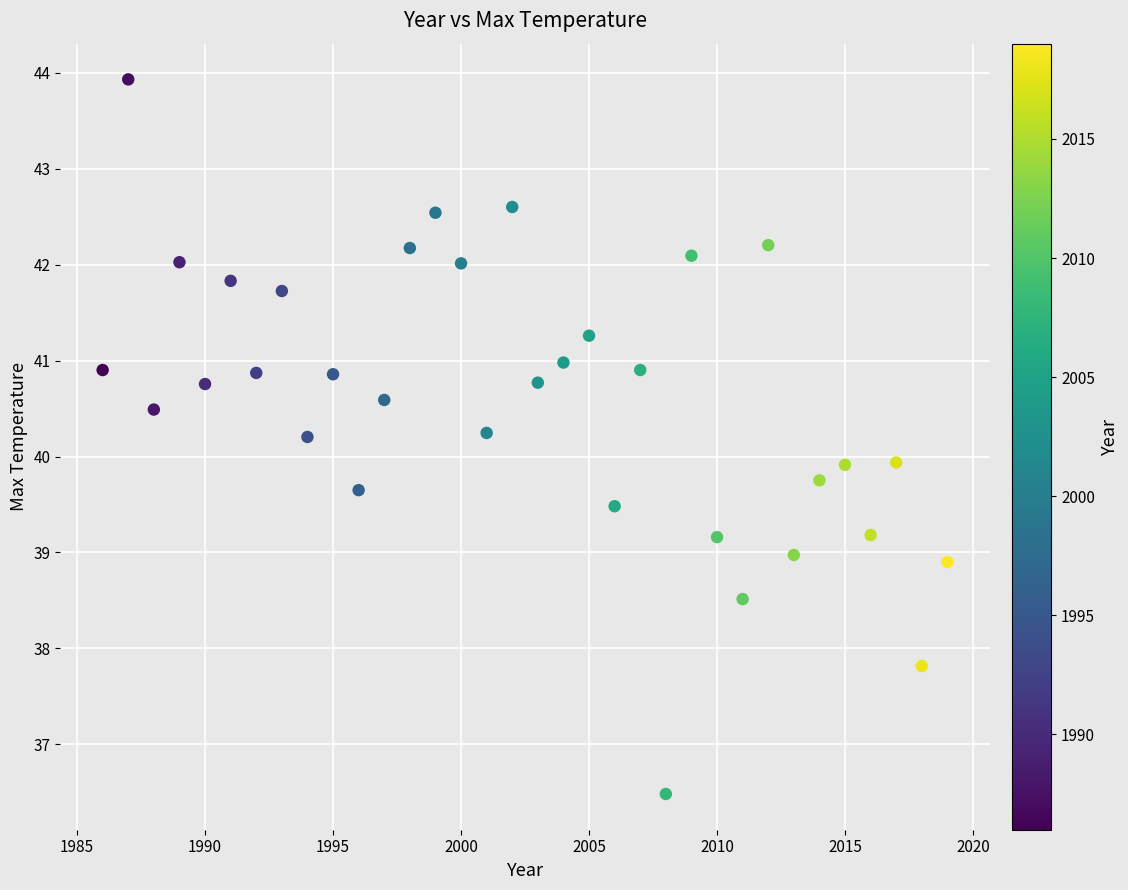

What is the range of X values (max minus min)?

33.0